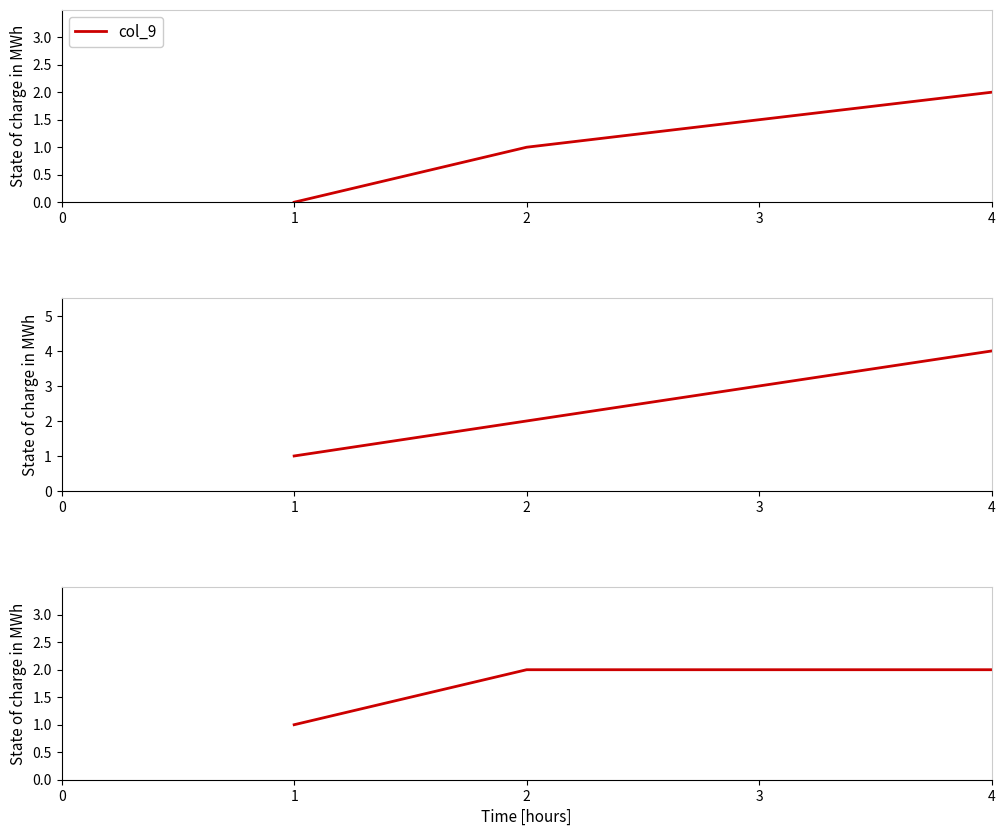

Read the col_9 value at 2.

1